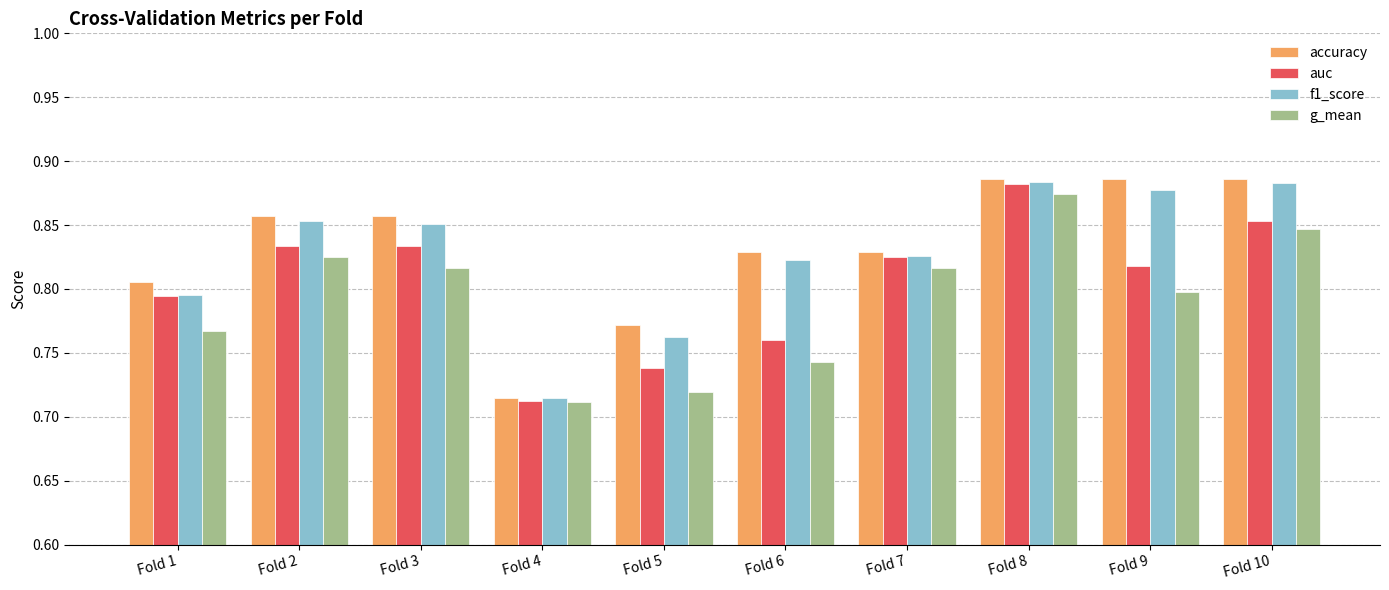

Count the auc values in the range 0 to 1.

10